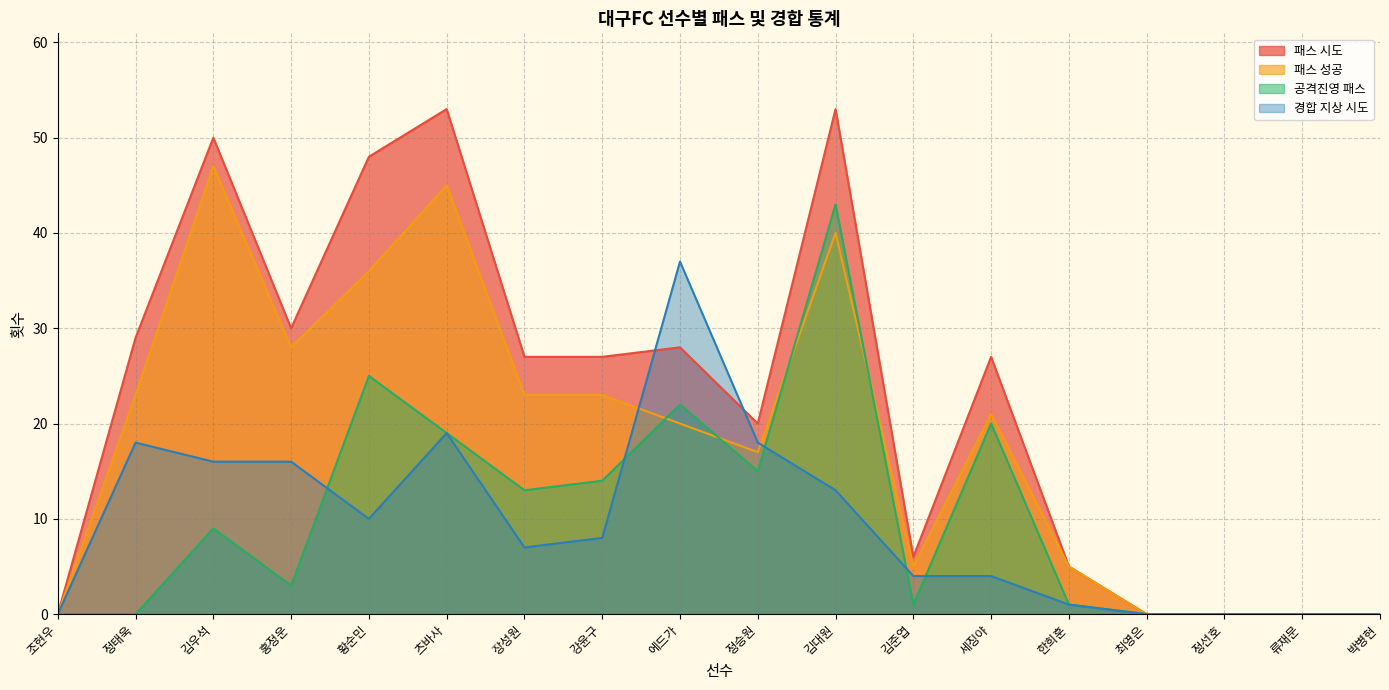

What is the difference between the 경합 지상 시도 values at 최영은 and 김준엽?

4